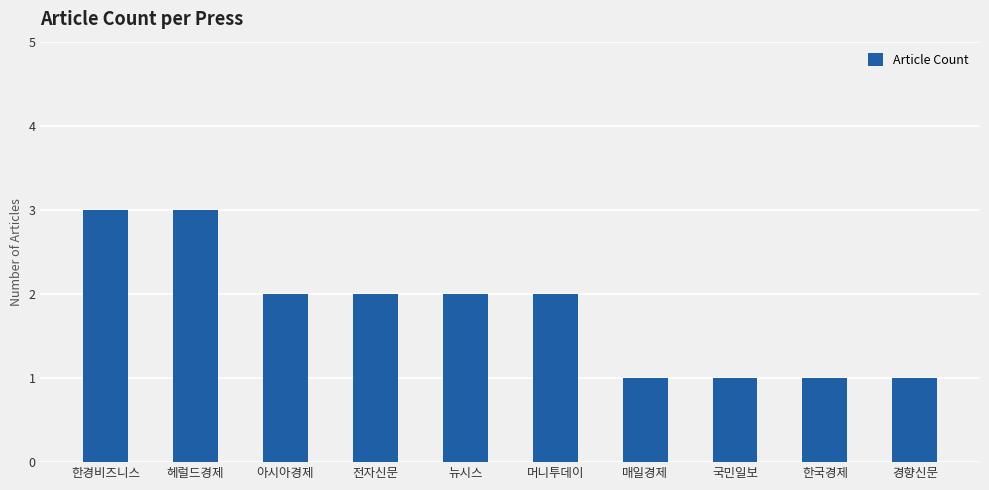

What is the value of the 4th bar from the left?

2